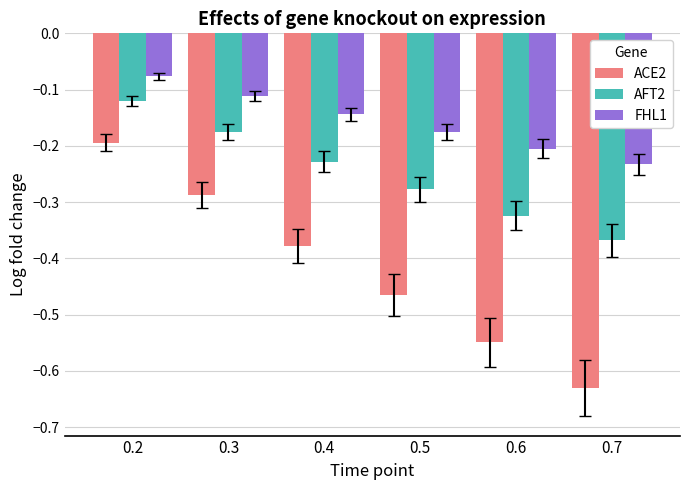

Count the number of categories in the chart.

6